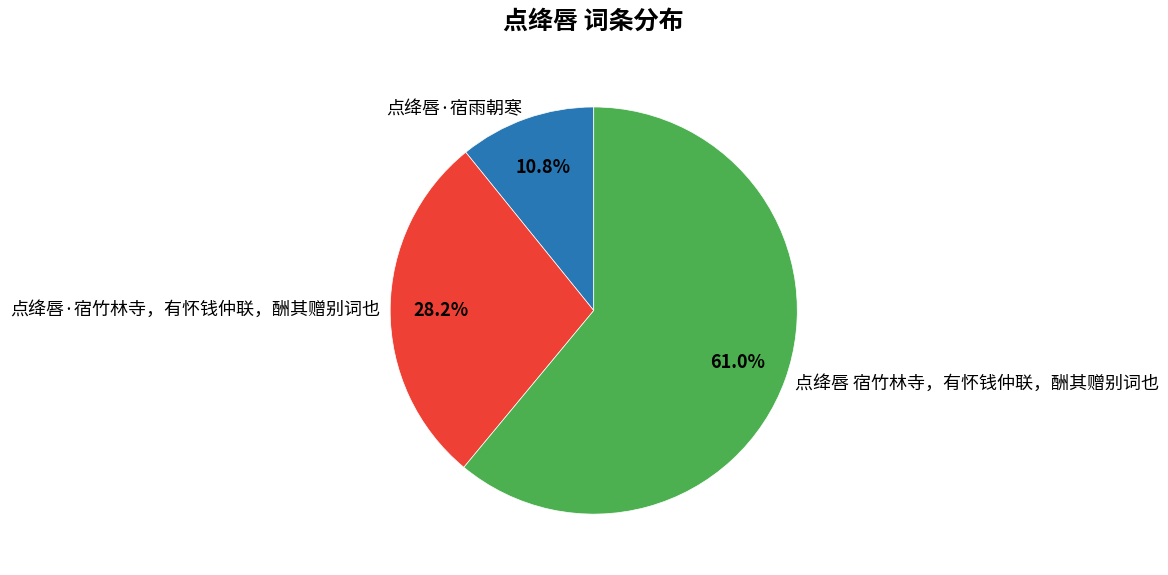

To the nearest percent, what portion does 点绛唇 宿竹林寺，有怀钱仲联，酬其赠别词也 represent?

61%